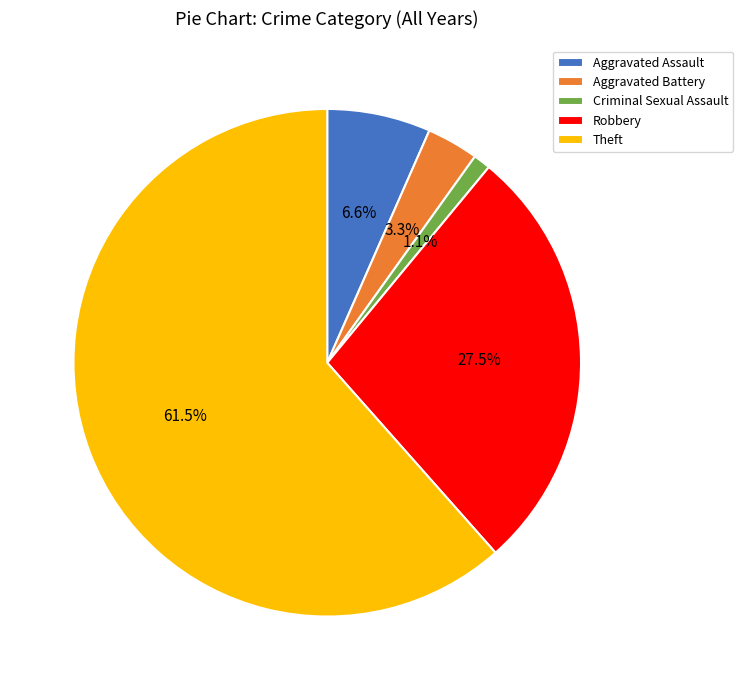

Rank the categories by value from highest to lowest.

Theft, Robbery, Aggravated Assault, Aggravated Battery, Criminal Sexual Assault